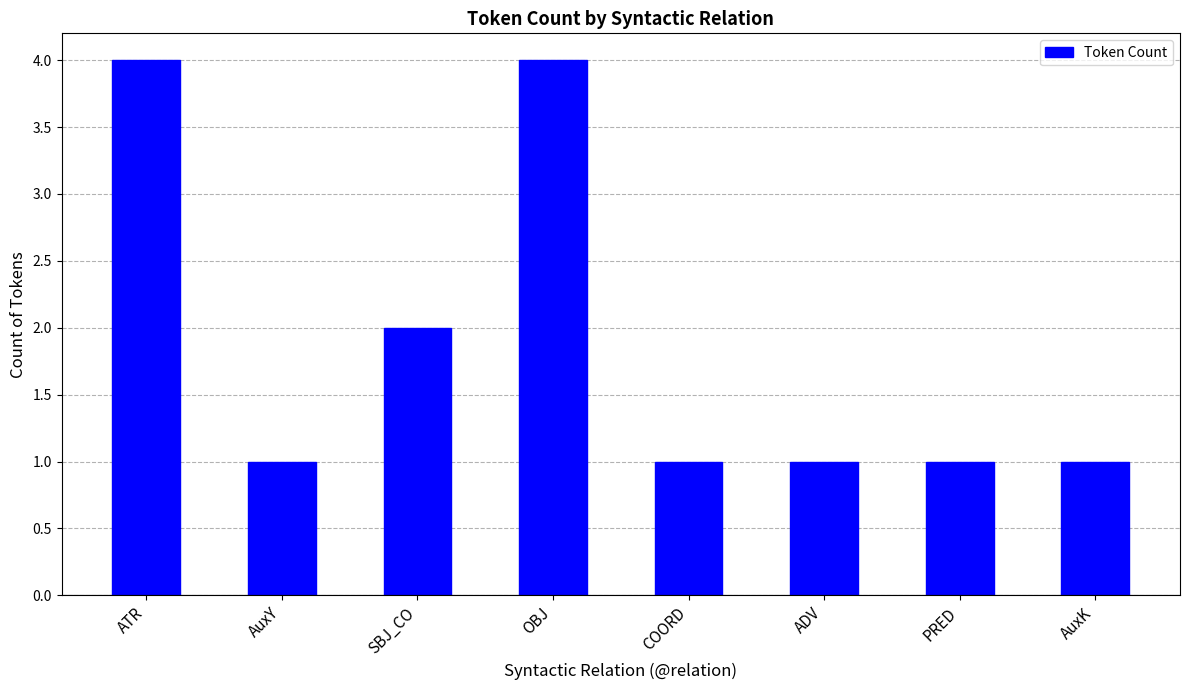

How many bars are there in total?

8